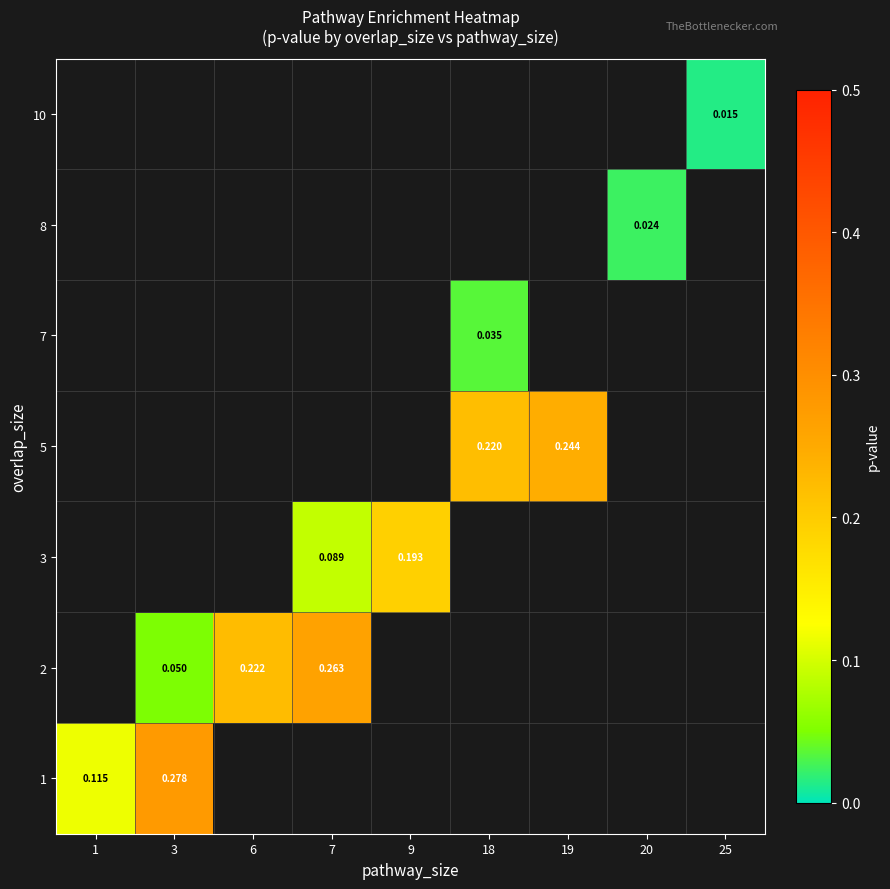

How many categories are shown in the chart?

9